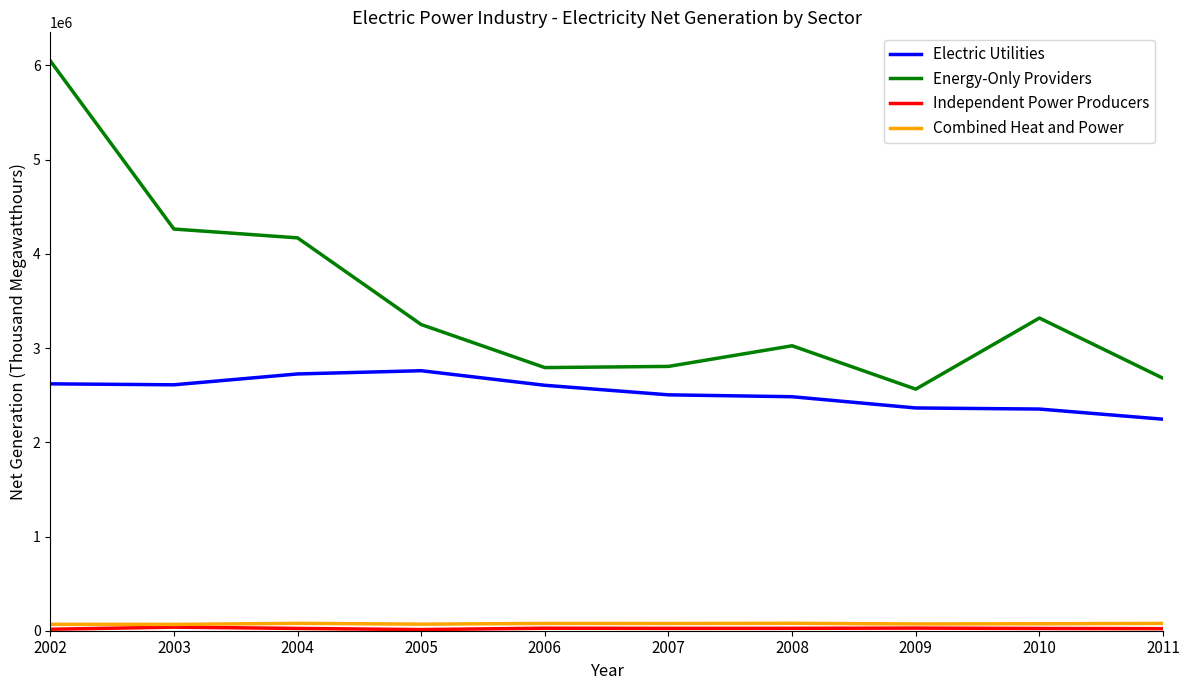

Is the value of Combined Heat and Power at 2005 greater than the value of Electric Utilities at 2002?

No